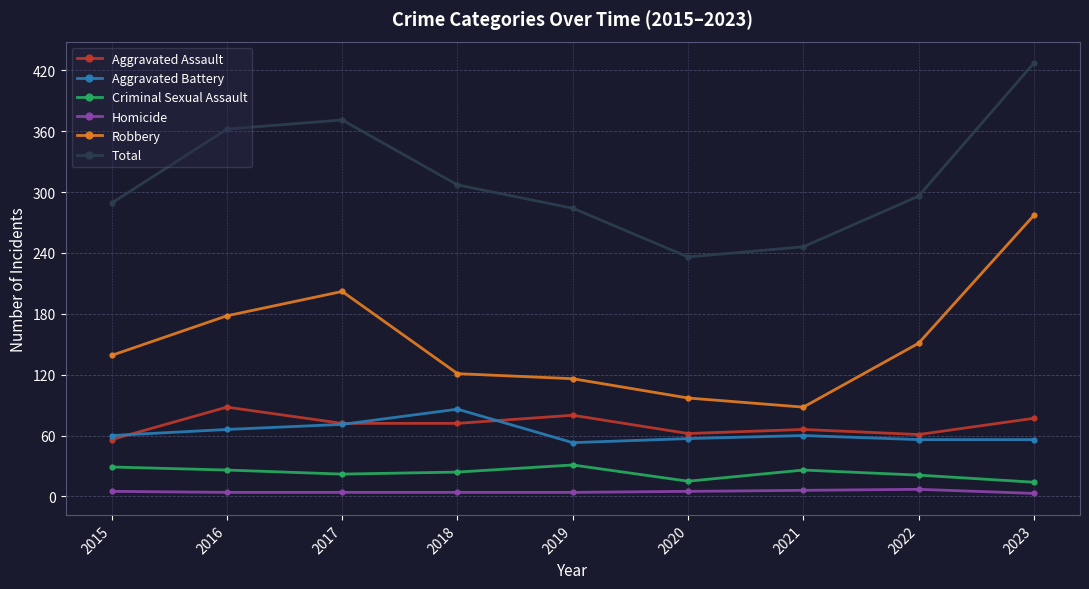

What is the value of the Robbery point at the 7th from the left?

88